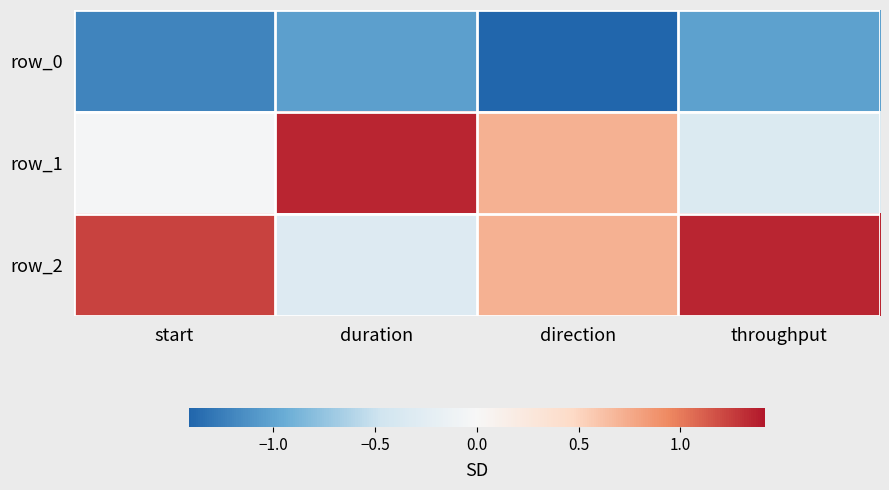

Rank the series by their average value, from highest to lowest.

row_2, row_1, row_0